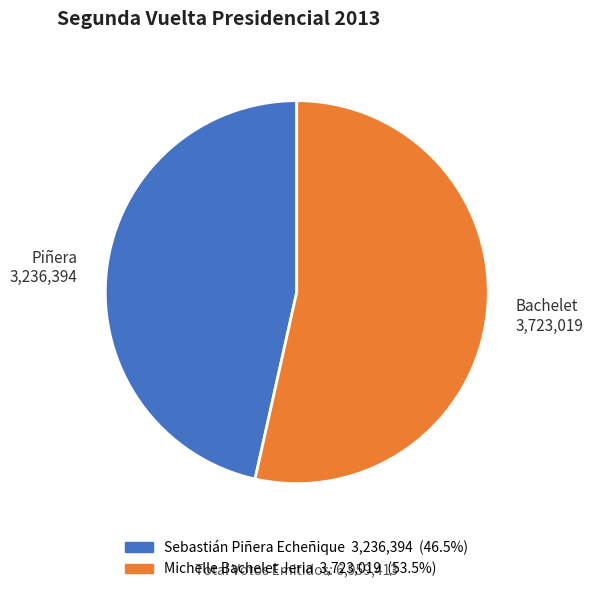

Approximately how many times larger is the value at Sebastián Piñera Echeñique compared to Michelle Bachelet Jeria?

0.9